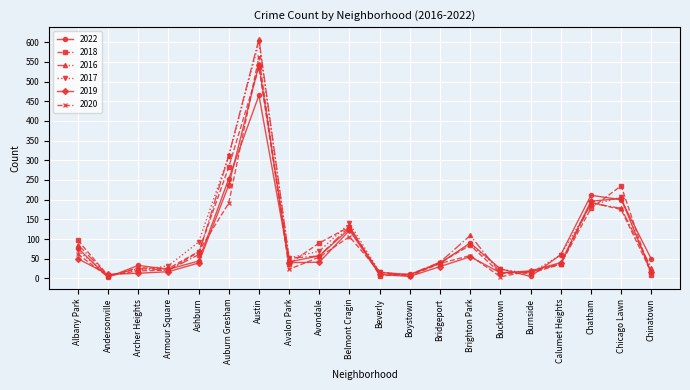

True or false: 2018 has a value of 112 at Chicago Lawn.

False